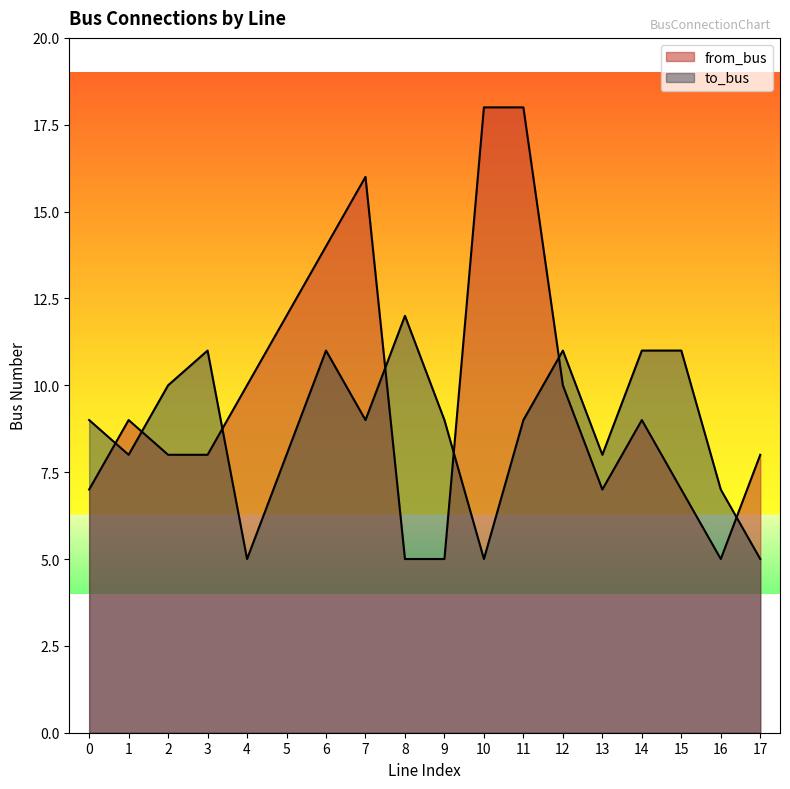

Reading right to left, transcribe all the data shown in this chart.

from_bus: 17=8	16=5	15=7	14=9	13=7	12=10	11=18	10=18	9=5	8=5	7=16	6=14	5=12	4=10	3=8	2=8	1=9	0=7
to_bus: 17=5	16=7	15=11	14=11	13=8	12=11	11=9	10=5	9=9	8=12	7=9	6=11	5=8	4=5	3=11	2=10	1=8	0=9